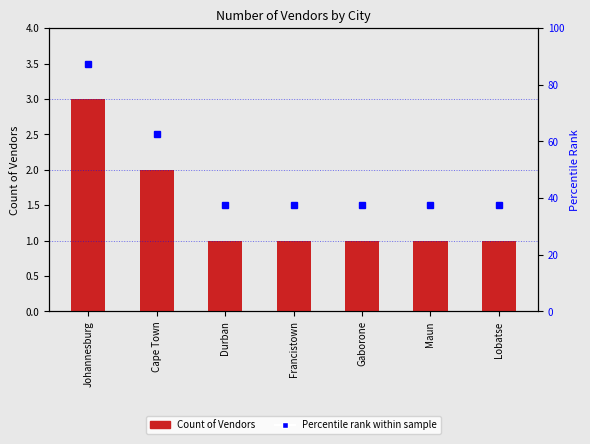

What is the smallest value displayed?

1